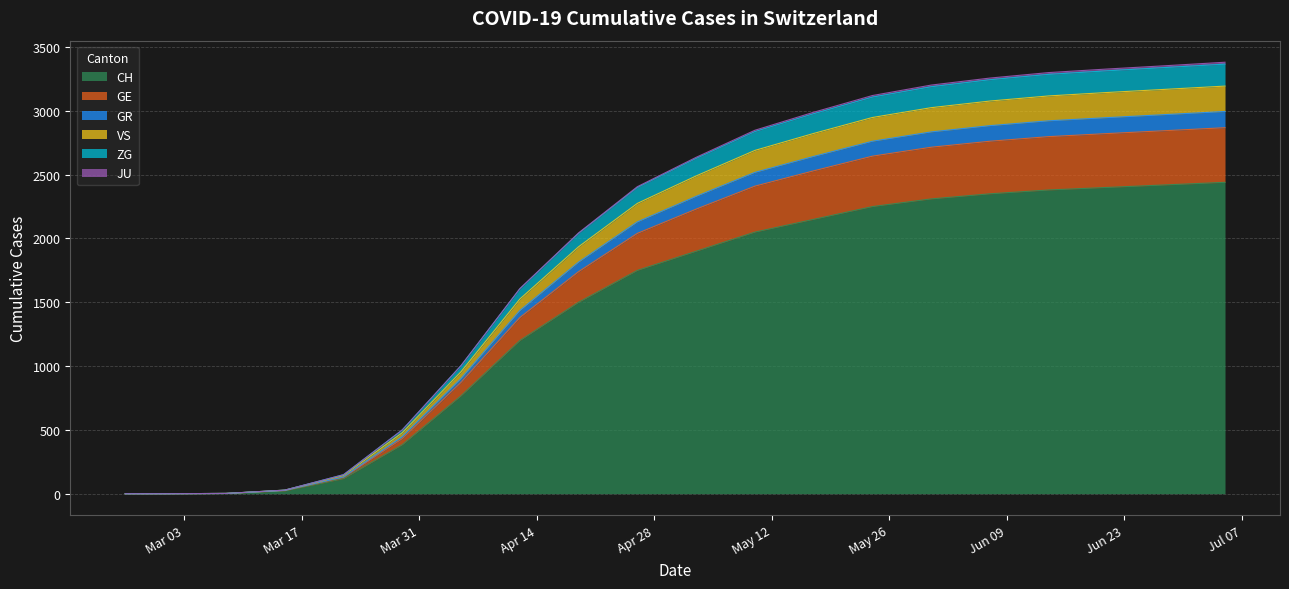

What is the maximum value for CH?

2440